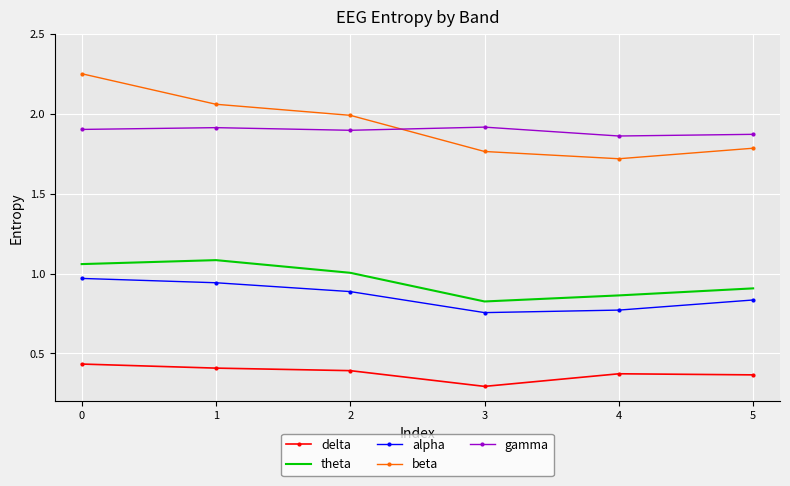

True or false: theta and delta cross at least once.

False